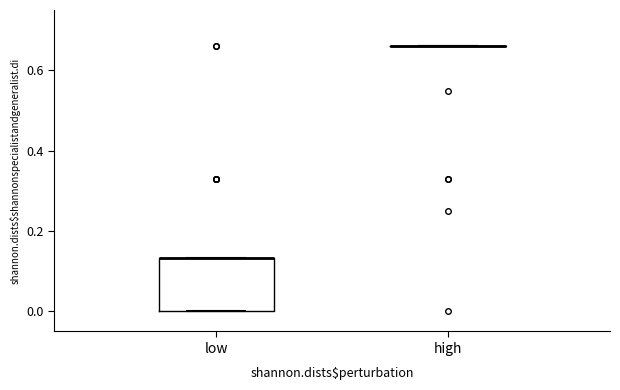

Reading left to right, transcribe this box plot: for each box, give where its median line is, the range the box spans, and where its two whiskers end, as read against the y-axis. The values are not printed on the chart, so give them approximately, as read against the axis.

low: median 0.14 (drawn on the box's upper edge), box 0.00 to 0.14, whiskers 0.00 to 0.14
high: box collapsed to a line at 0.66, whiskers 0.66 to 0.66